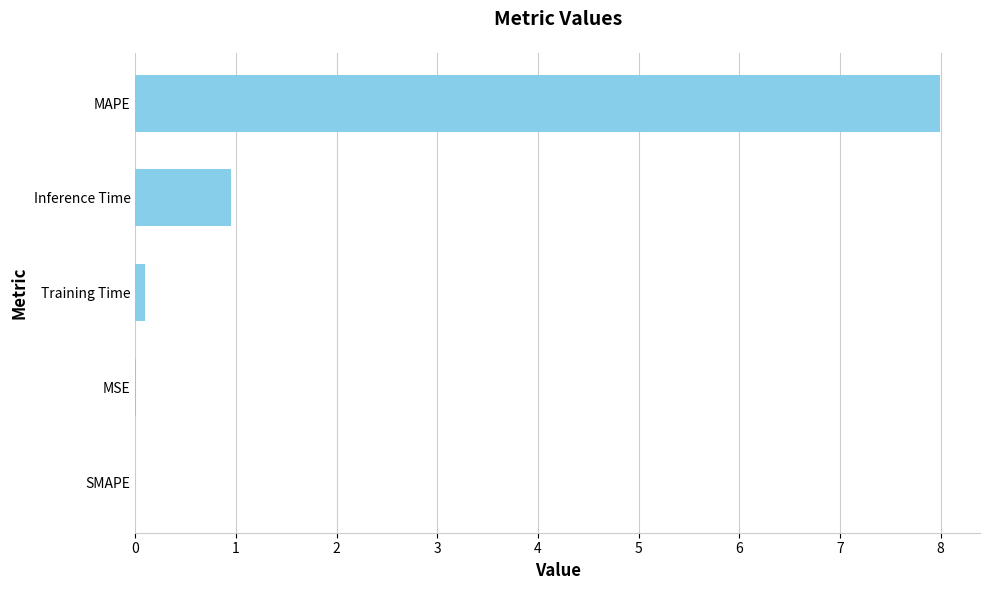

The value at MSE is 0.0. True or false?

True